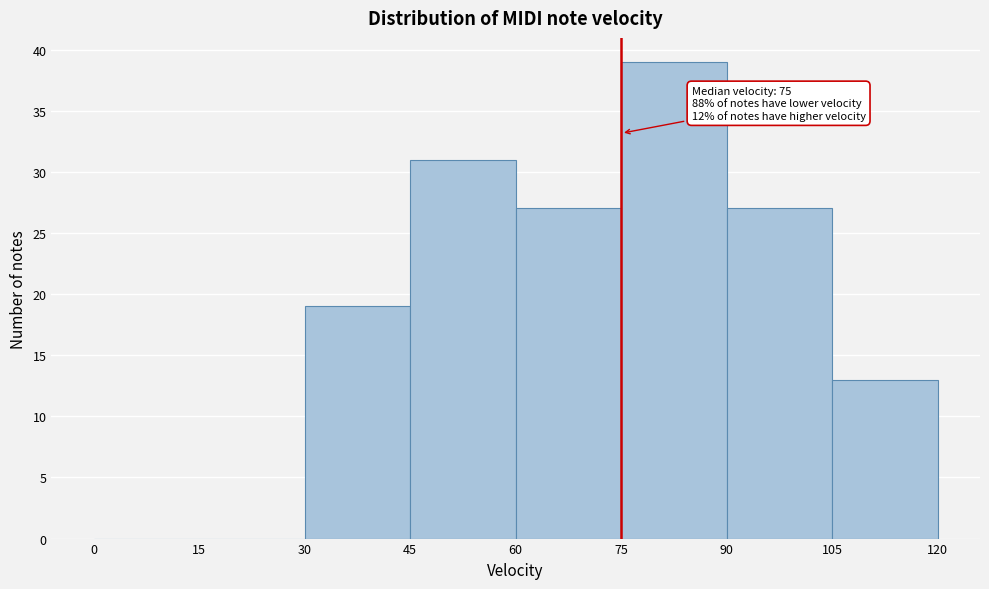

Over which range of the x-axis is the bar tallest?

75 to 90